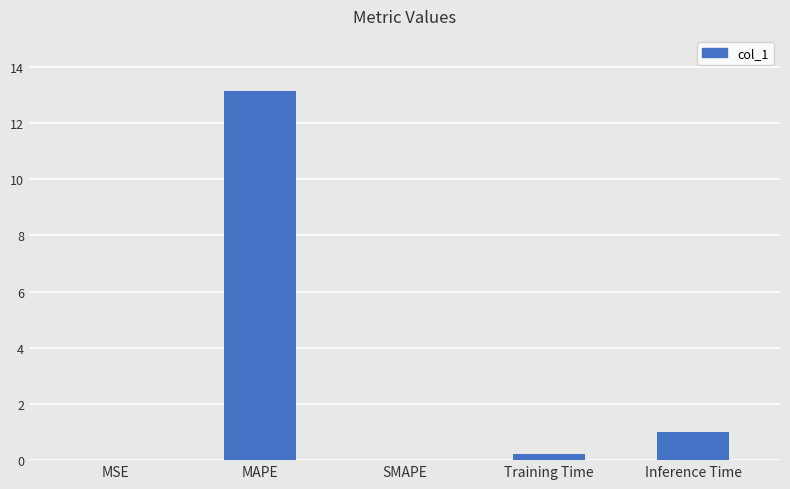

True or false: the data shows 1.0 at Inference Time.

True